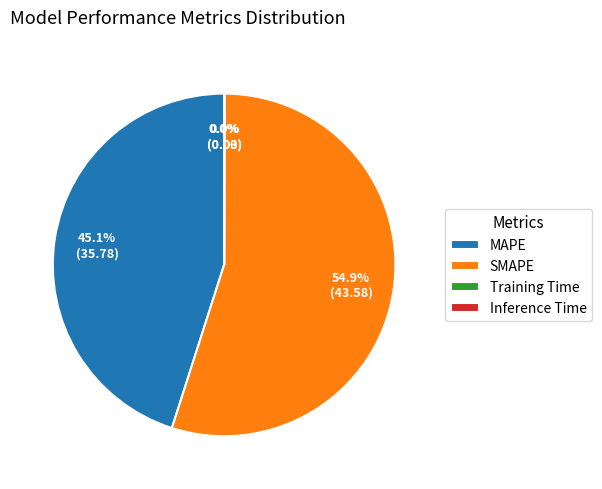

What is the largest slice in the pie chart?

SMAPE